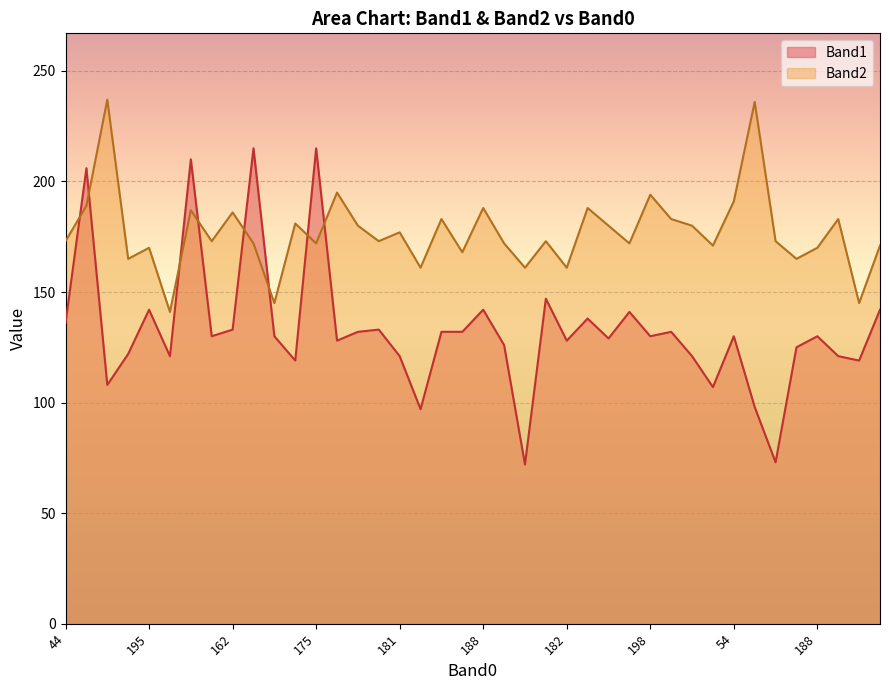

What is the lowest value of the Band1 series?

72